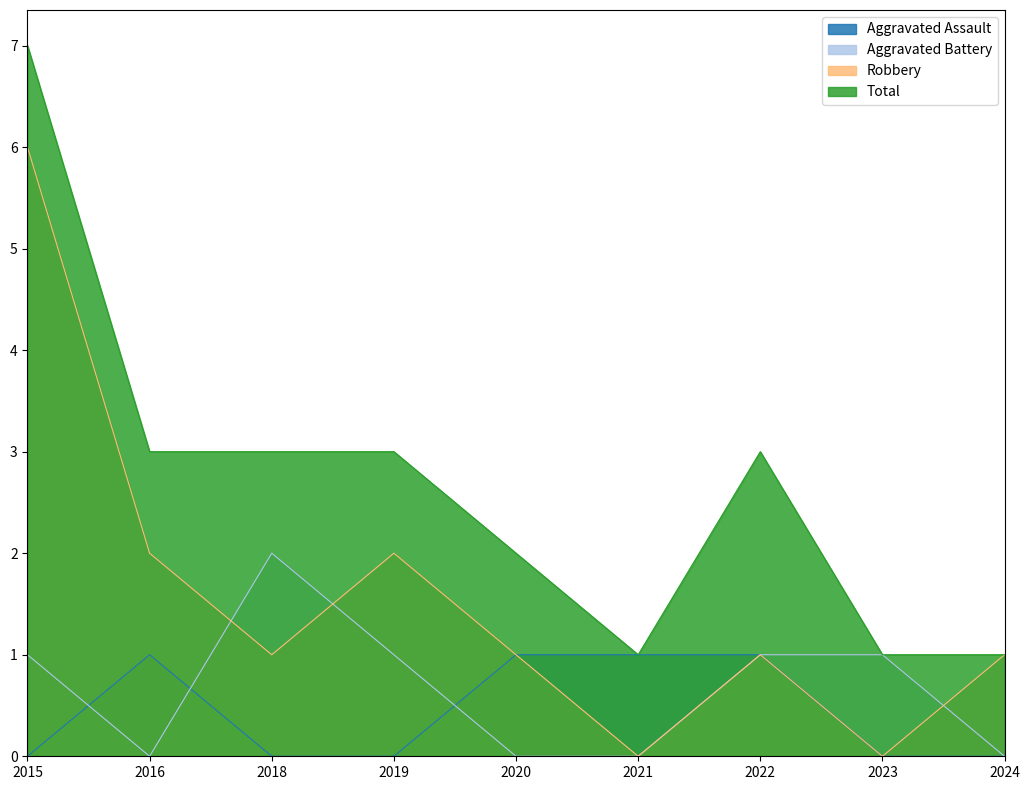

What are all the series names shown in the legend?

Aggravated Assault, Aggravated Battery, Robbery, Total